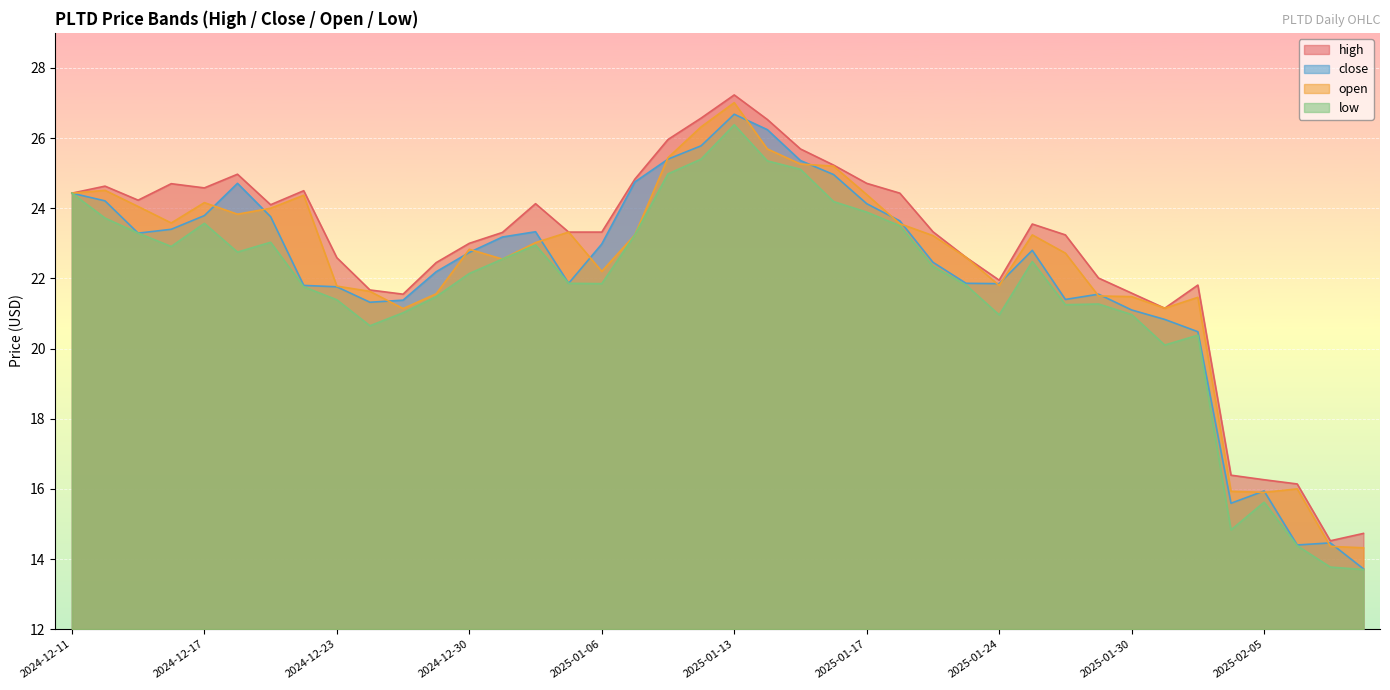

How many values in the low series exceed 22?

21